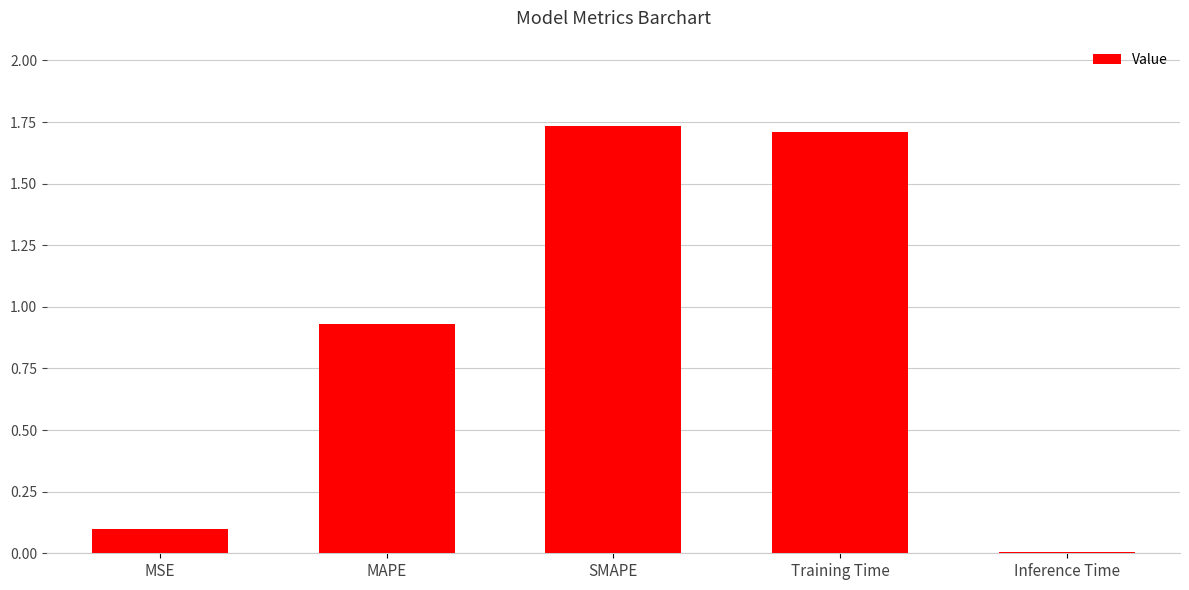

List the labels in order of value, smallest first.

Inference Time, MSE, MAPE, Training Time, SMAPE